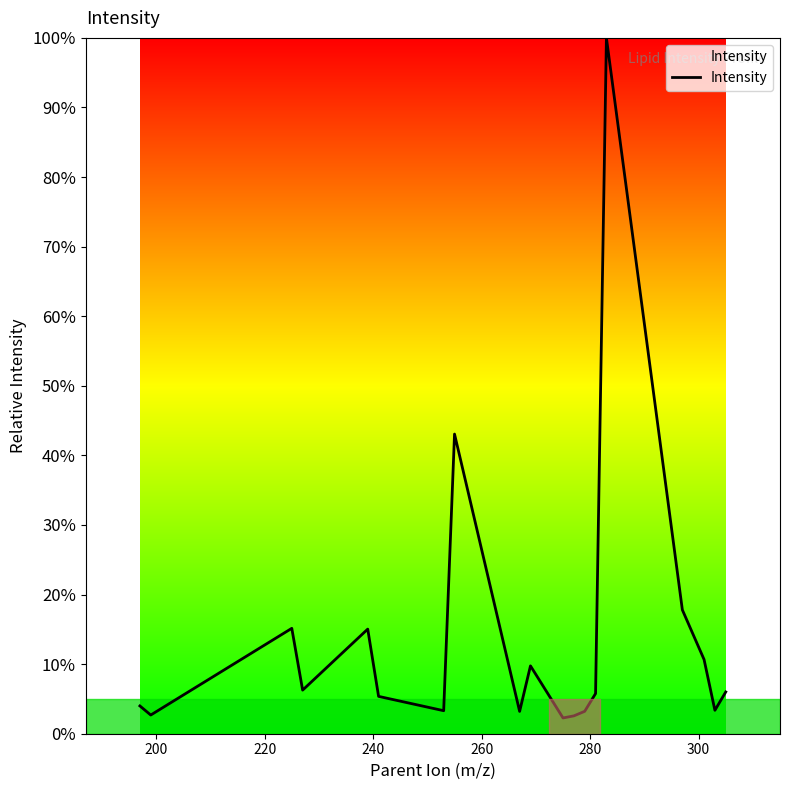

What is the minimum value shown in the chart?

2.3